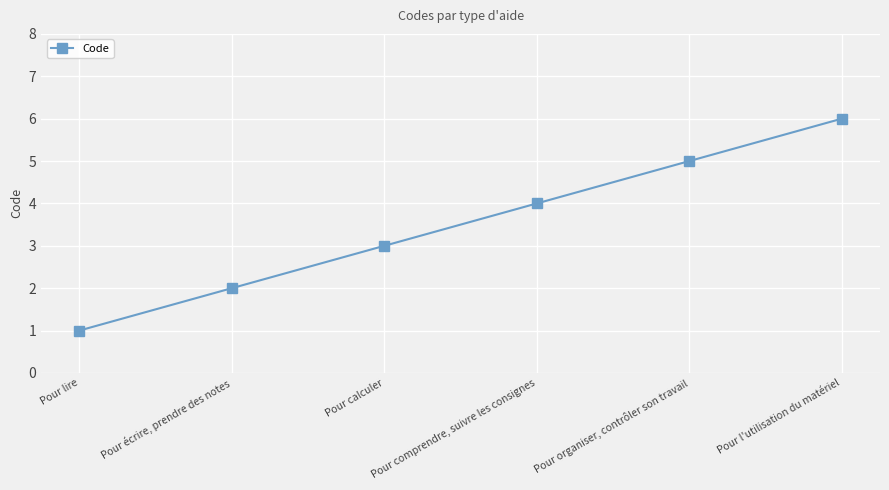

Reading right to left, list all the values displayed in this chart.

6	5	4	3	2	1